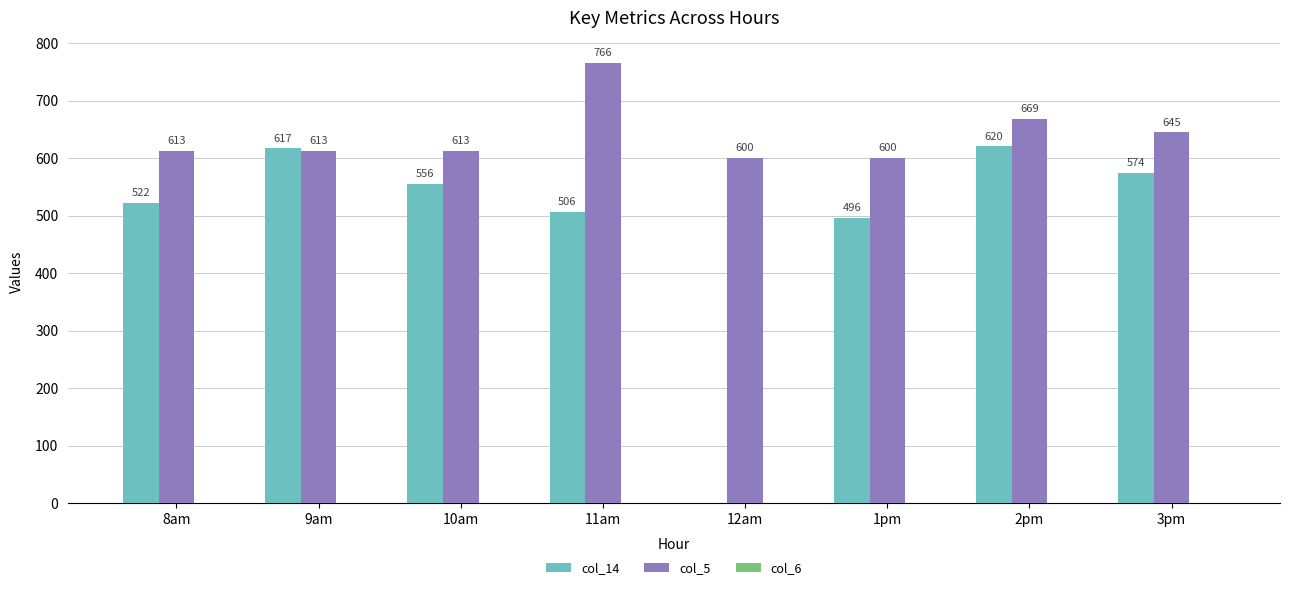

Between 10am and 12am, which series saw the biggest shift?

col_14